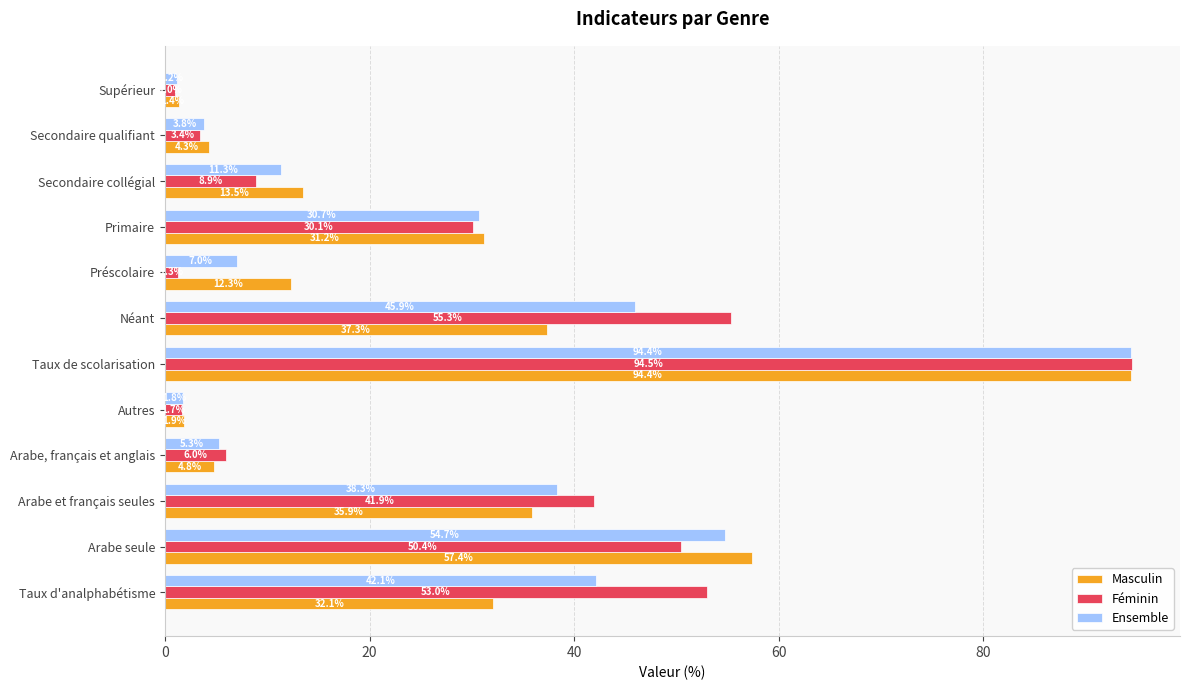

Where is Ensemble nearest to the value 47?

Néant